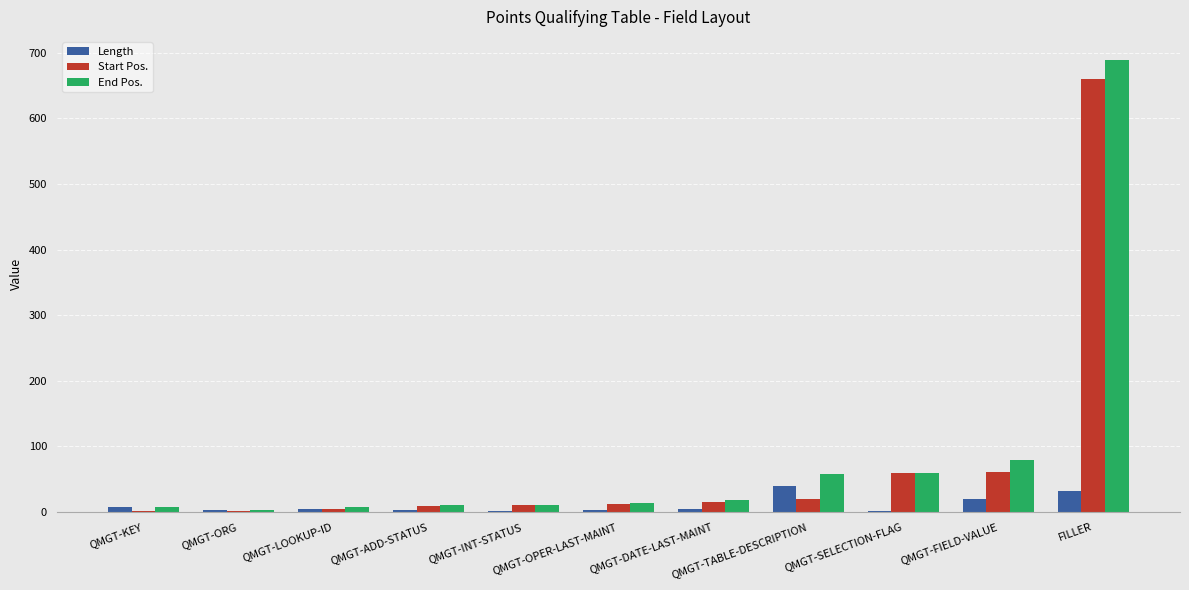

What is the maximum value shown in the chart?

690